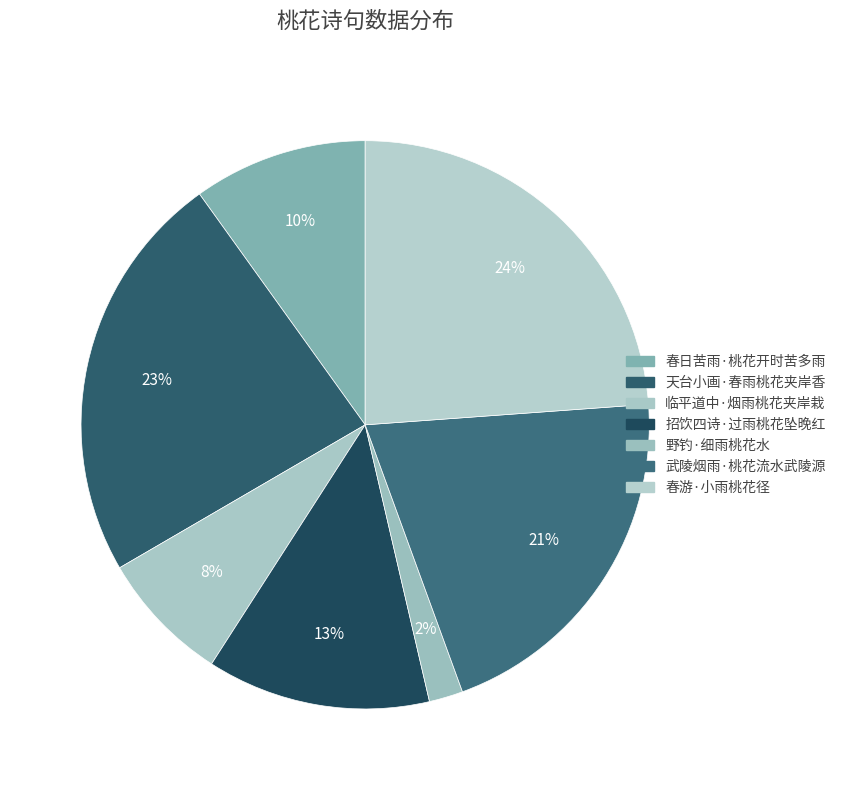

Which has a higher value, 野钓·细雨桃花水 or 天台小画·春雨桃花夹岸香?

天台小画·春雨桃花夹岸香